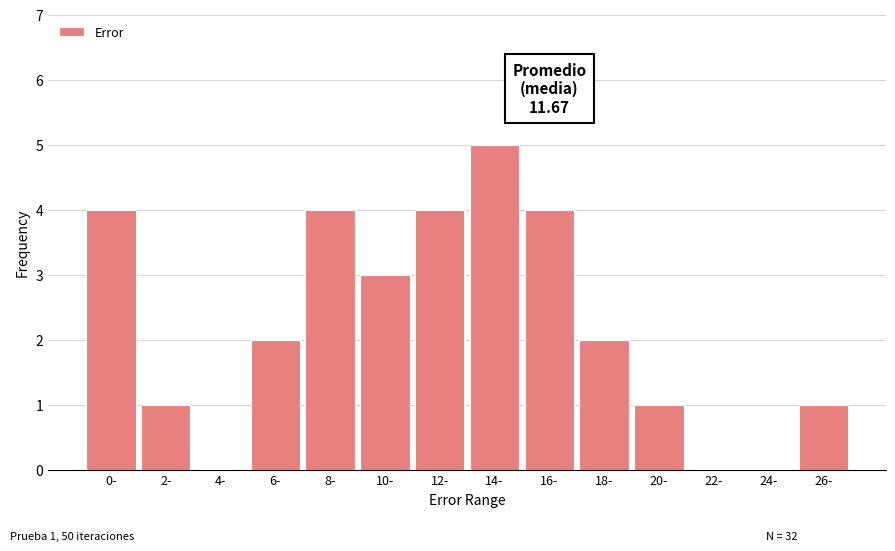

Reading left to right, what are all the values shown in this chart?

0-=4	2-=1	4-=0	6-=2	8-=4	10-=3	12-=4	14-=5	16-=4	18-=2	20-=1	22-=0	24-=0	26-=1